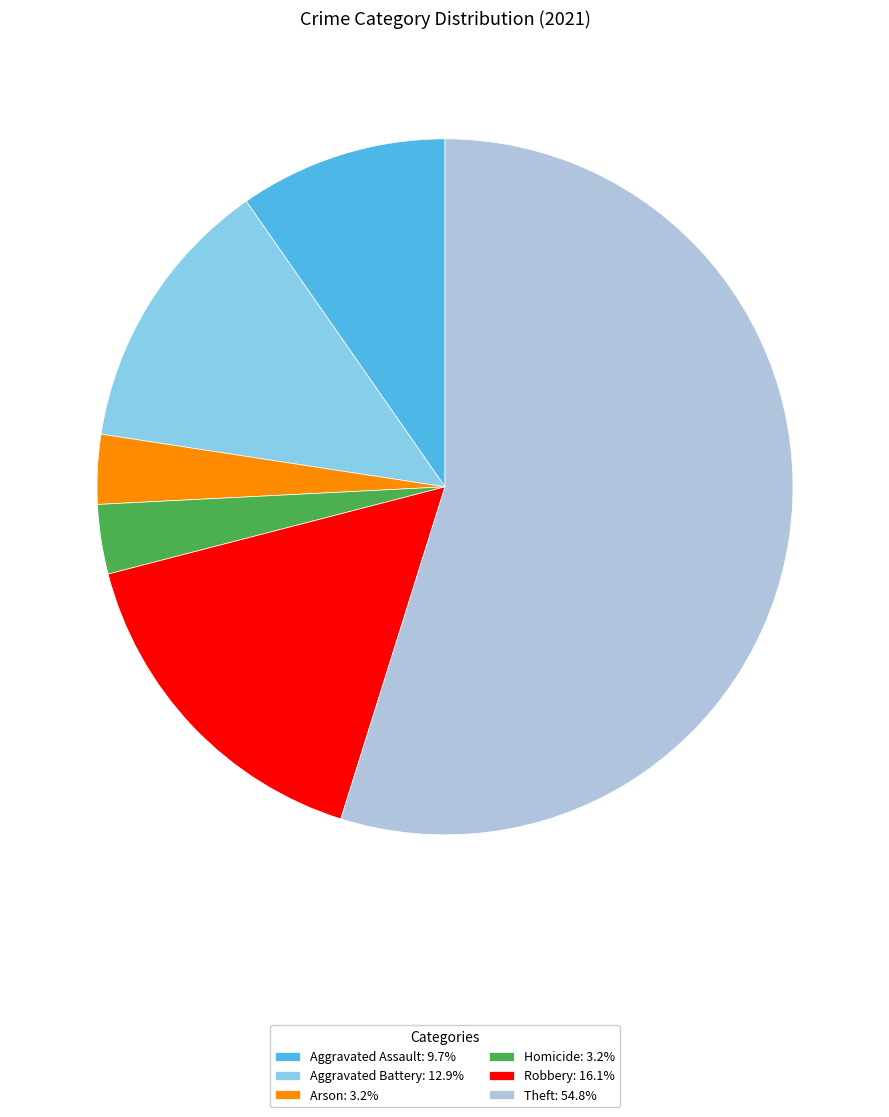

Approximately how many times larger is the value at Theft: 54.8% compared to Homicide: 3.2%?

17.0